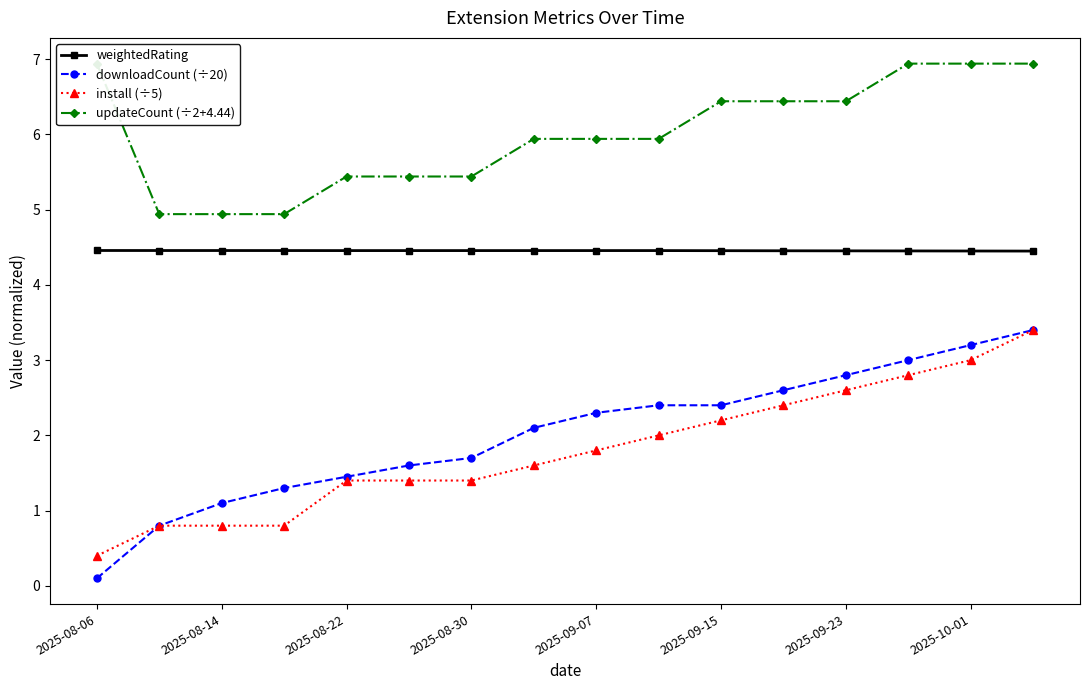

How many series are shown in this chart?

4